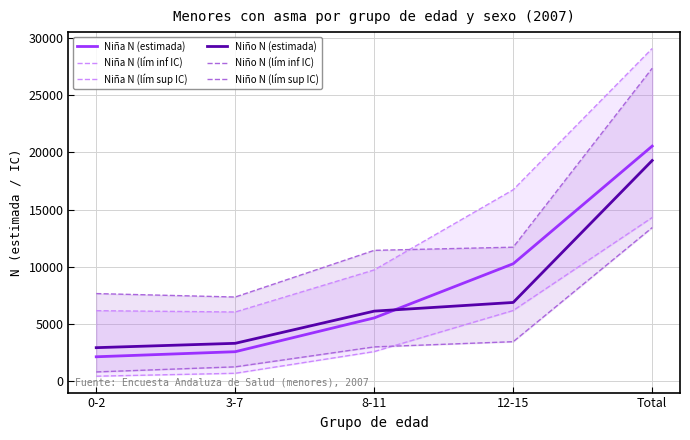

Is it true that Niña N (lím sup IC) equals 9409 at 0-2?

False